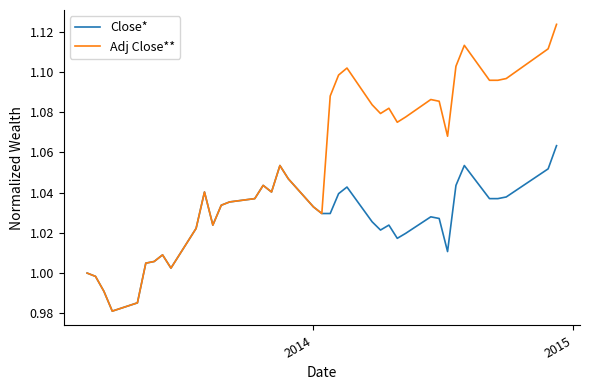

List the series in order of their overall mean, lowest first.

Close*, Adj Close**